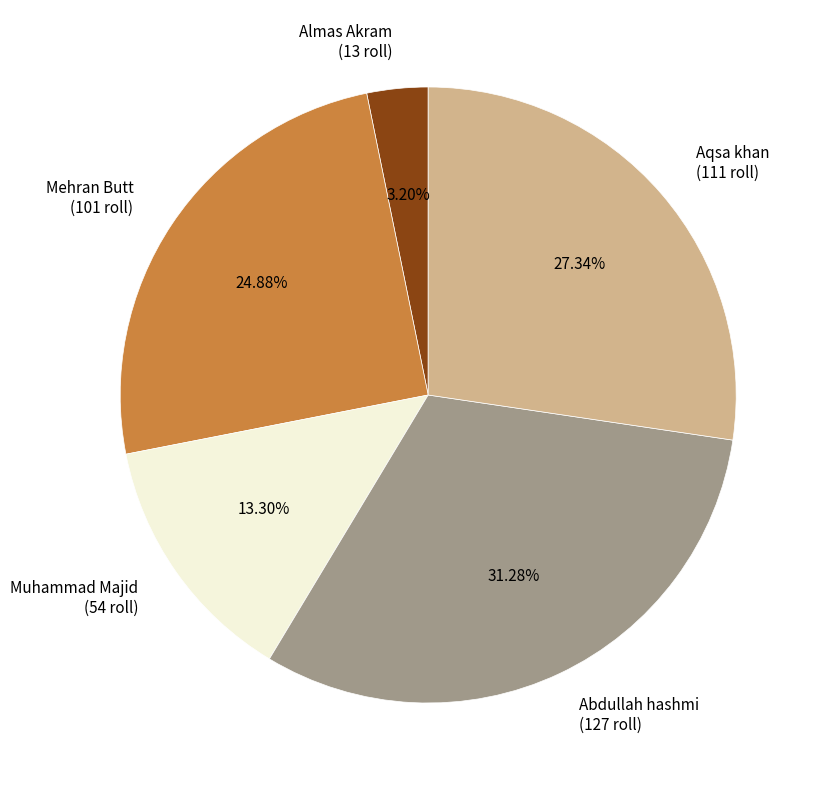

The Aqsa khan slice represents 27% of the pie. True or false?

True